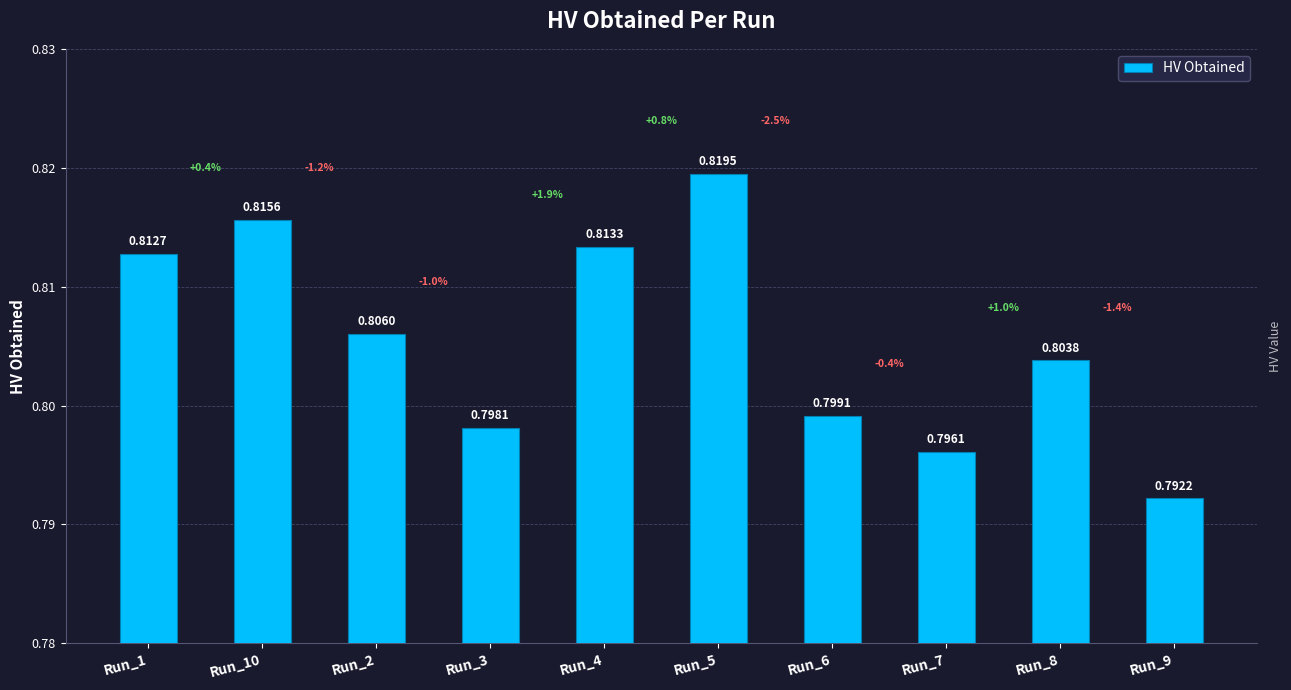

Reading right to left, transcribe all the data shown in this chart.

0.8	0.8	0.8	0.8	0.8	0.8	0.8	0.8	0.8	0.8